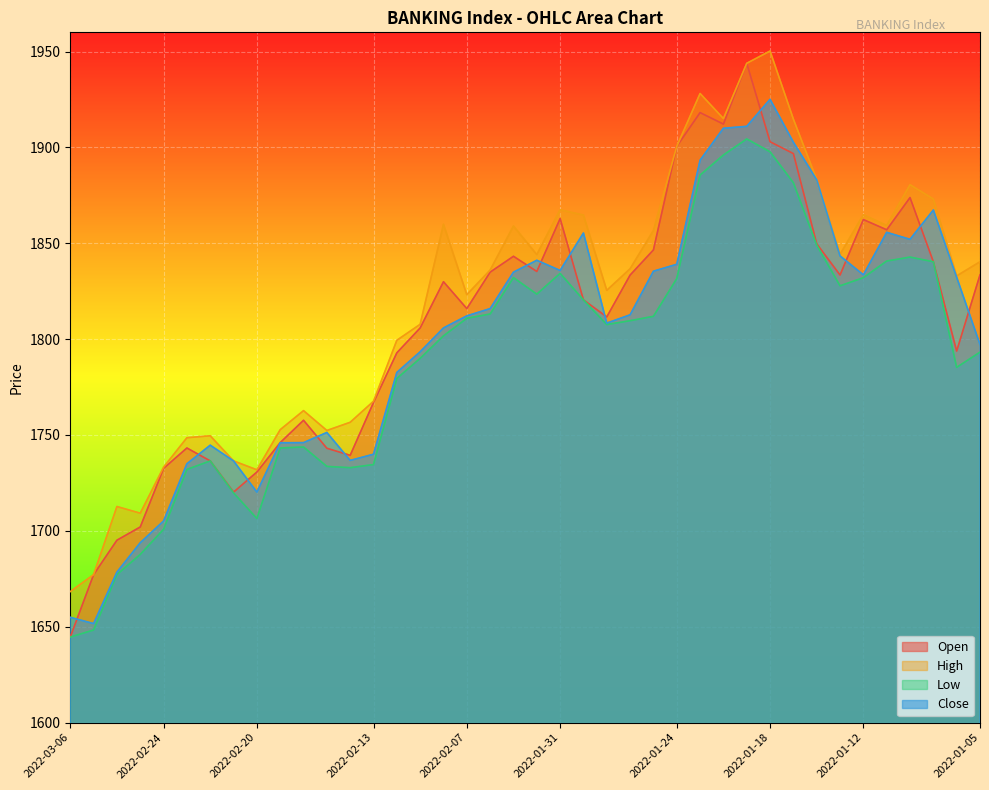

True or false: Low and Close intersect in this chart.

False